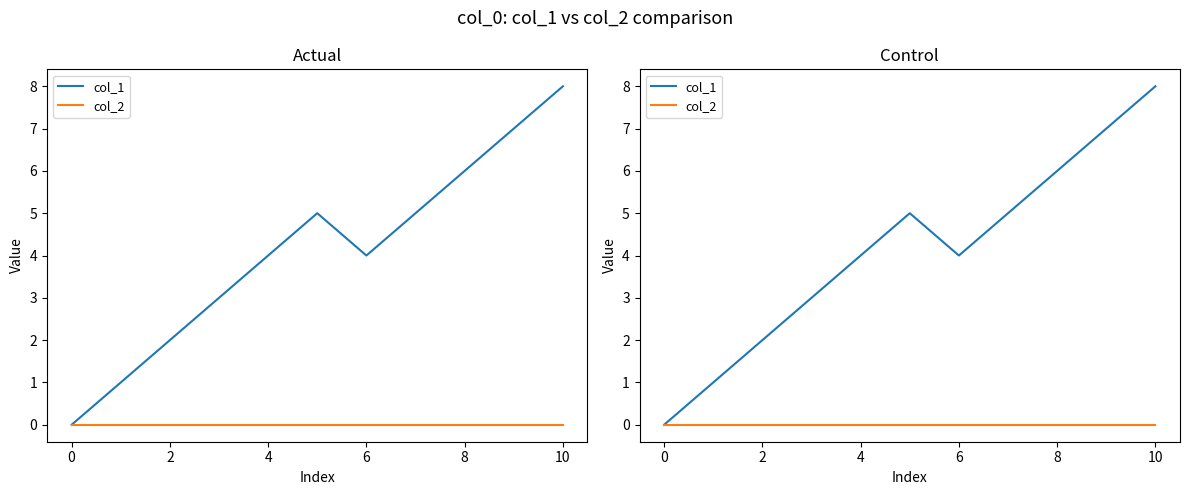

What is the maximum value for col_1?

8